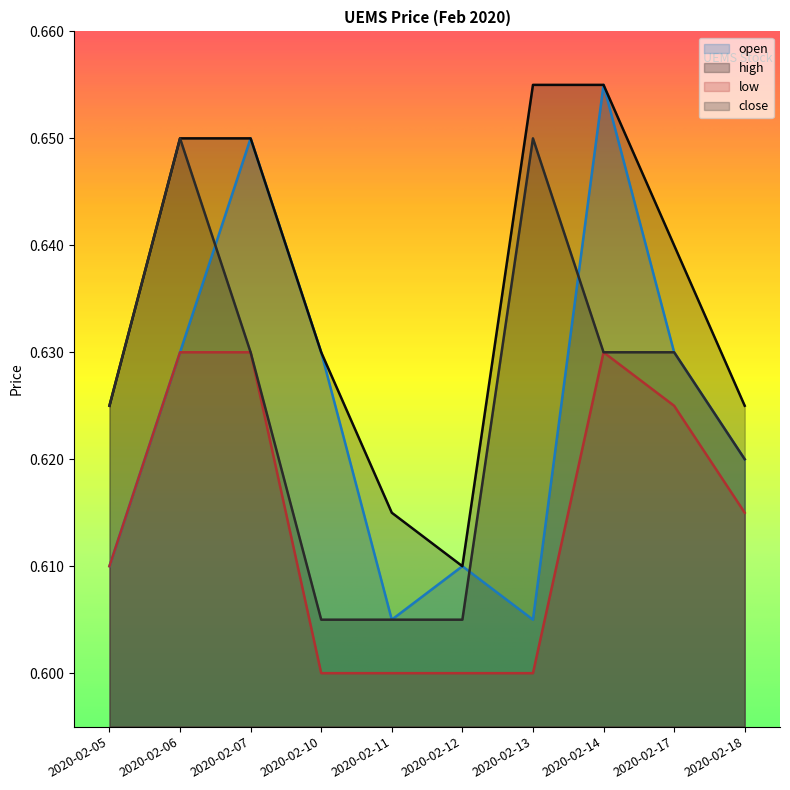

What is the value of the open point at the 8th from the left?

0.7